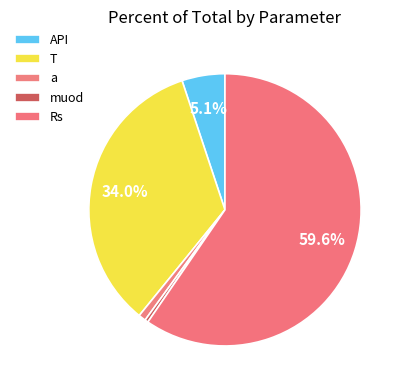

How many segments does this pie chart have?

5